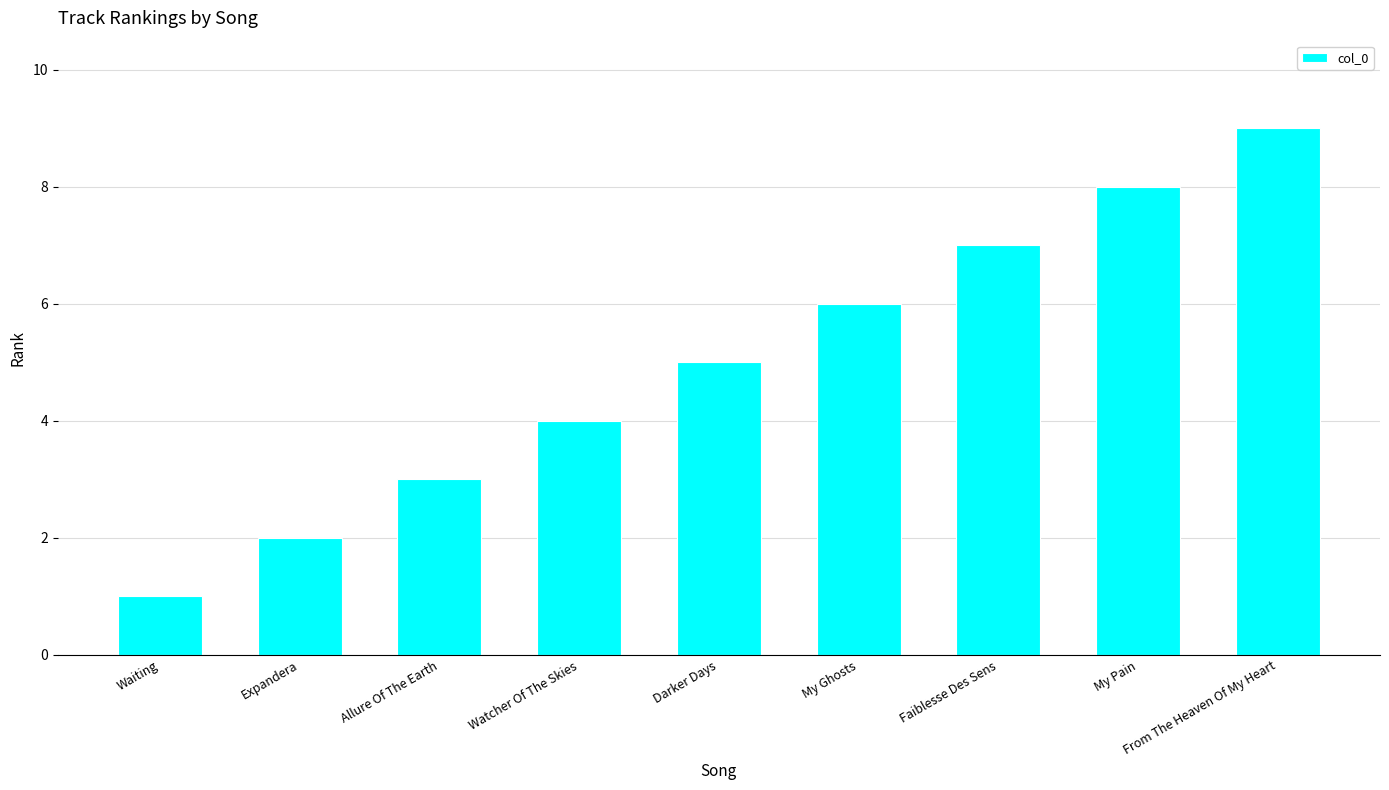

What is the difference between the second highest and second lowest values?

6